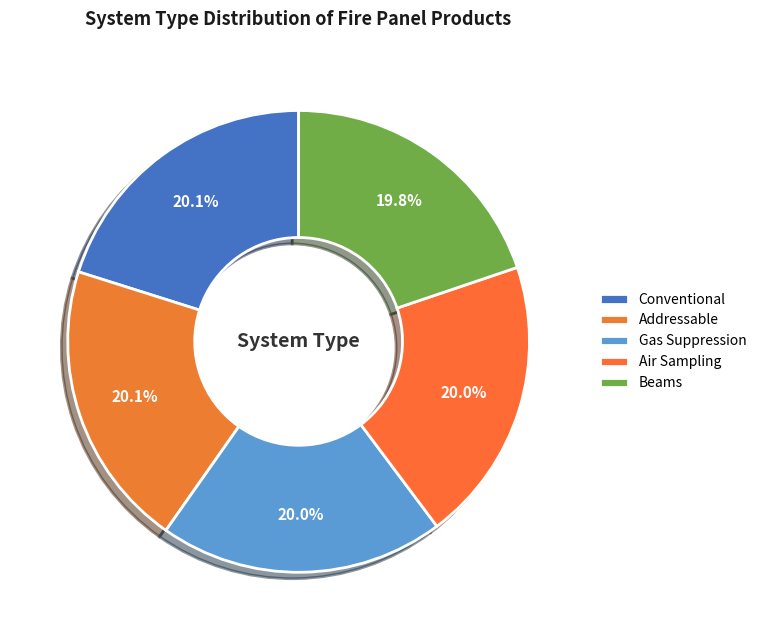

To the nearest percent, what percentage of the pie is Beams?

20%